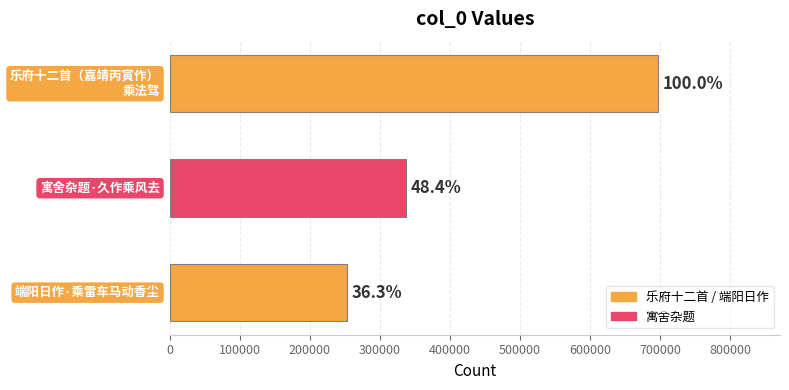

Are the bars grouped side by side (vs. stacked)?

No